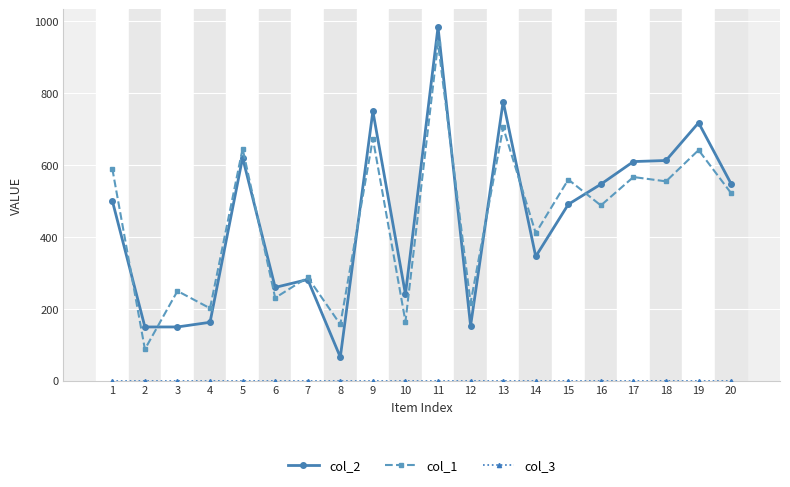

What is the difference between the highest and lowest values at 8?

156